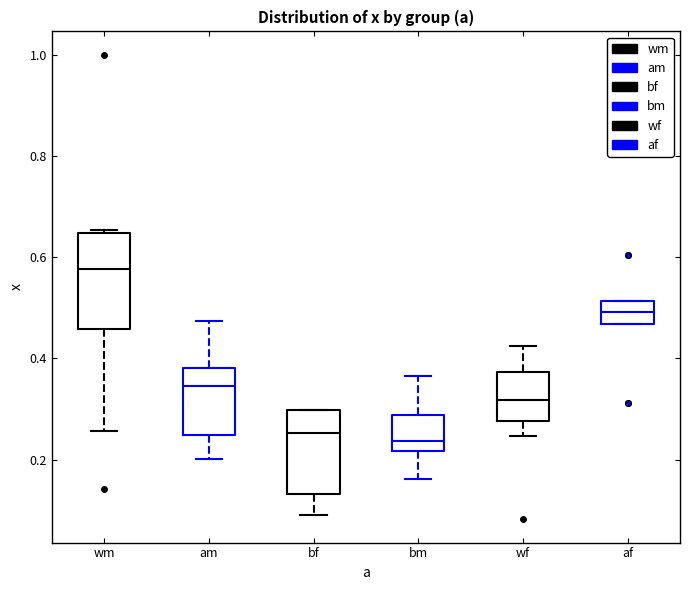

Reading left to right, read every box against the y-axis: the position of its median line, the range the box covers, and the ends of its whiskers. The values are not printed on the chart, so give them approximately, as read against the axis.

wm: median 0.58, box 0.46 to 0.64, whiskers 0.26 to 0.66
am: median 0.34, box 0.24 to 0.38, whiskers 0.20 to 0.48
bf: median 0.26, box 0.14 to 0.30, whiskers 0.10 to 0.30
bm: median 0.24, box 0.22 to 0.28, whiskers 0.16 to 0.36
wf: median 0.32, box 0.28 to 0.38, whiskers 0.24 to 0.42
af: median 0.50, box 0.46 to 0.52, whiskers 0.46 to 0.52